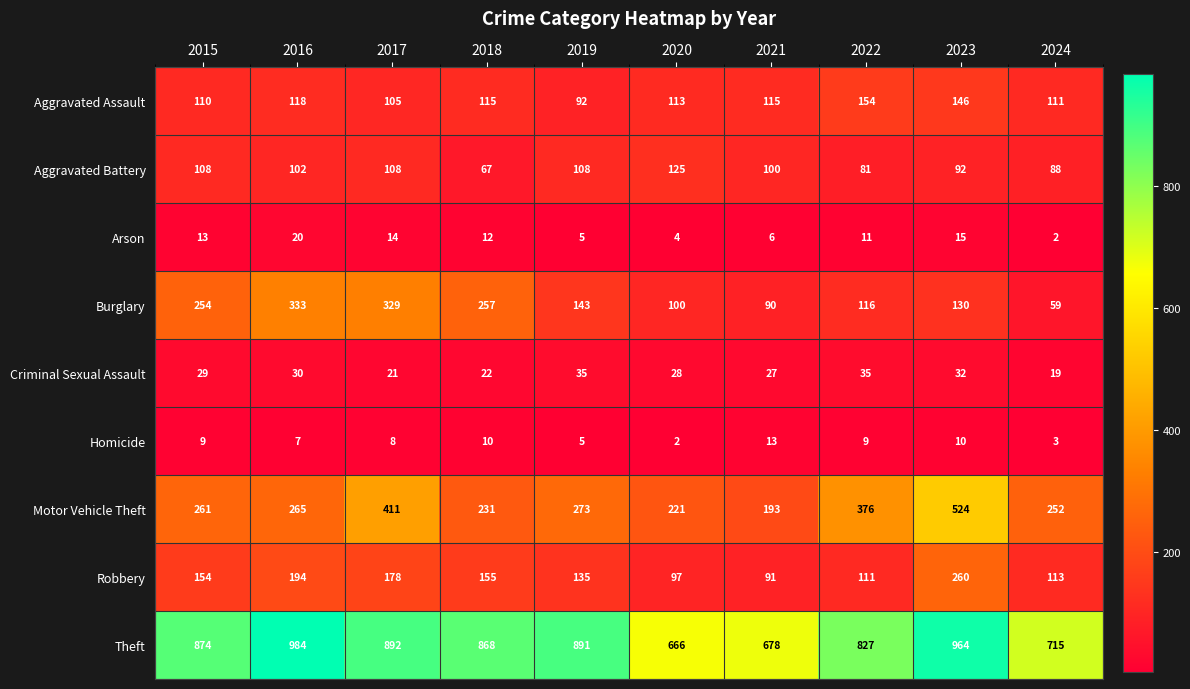

What value does the Aggravated Battery series have at 2016?

102